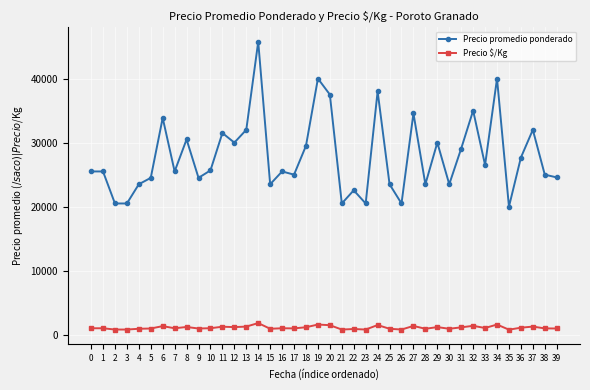

At which category is the sum across all series the highest?

14